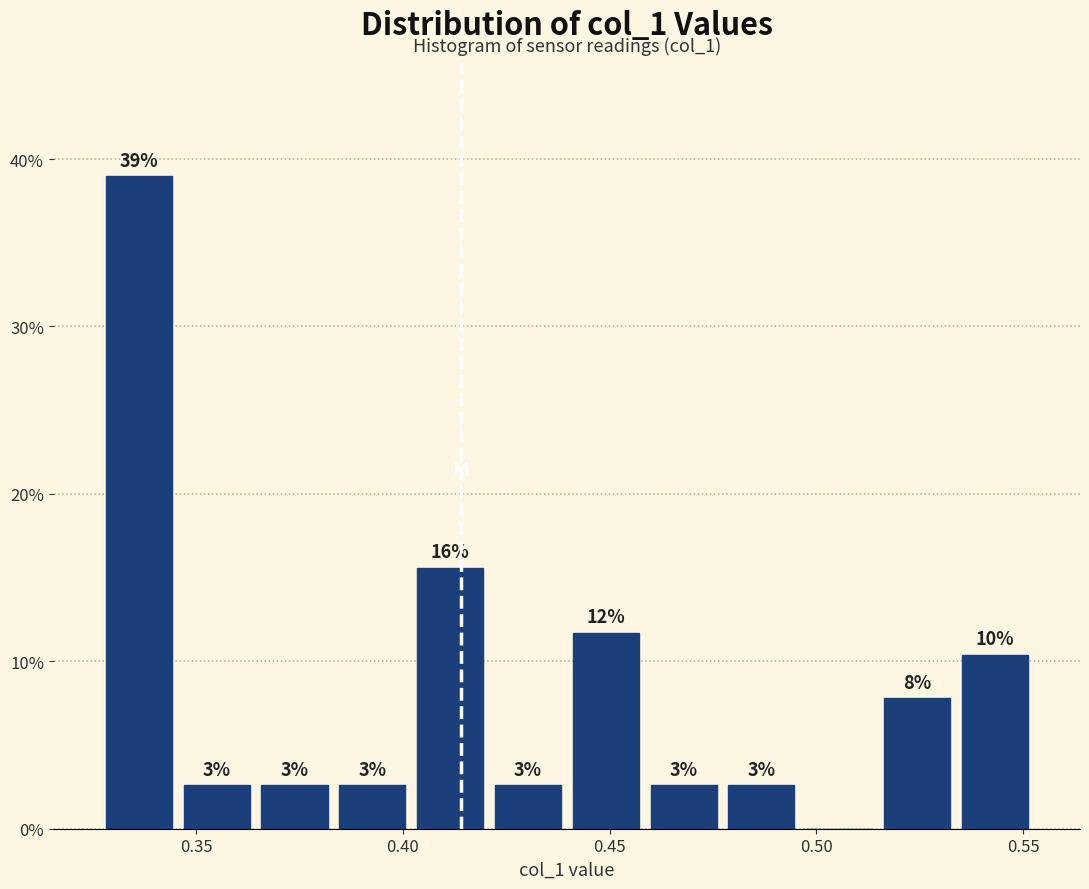

Around what value on the x-axis is the tallest bar? Give the approximate position of its centre, as read against the axis.

0.335